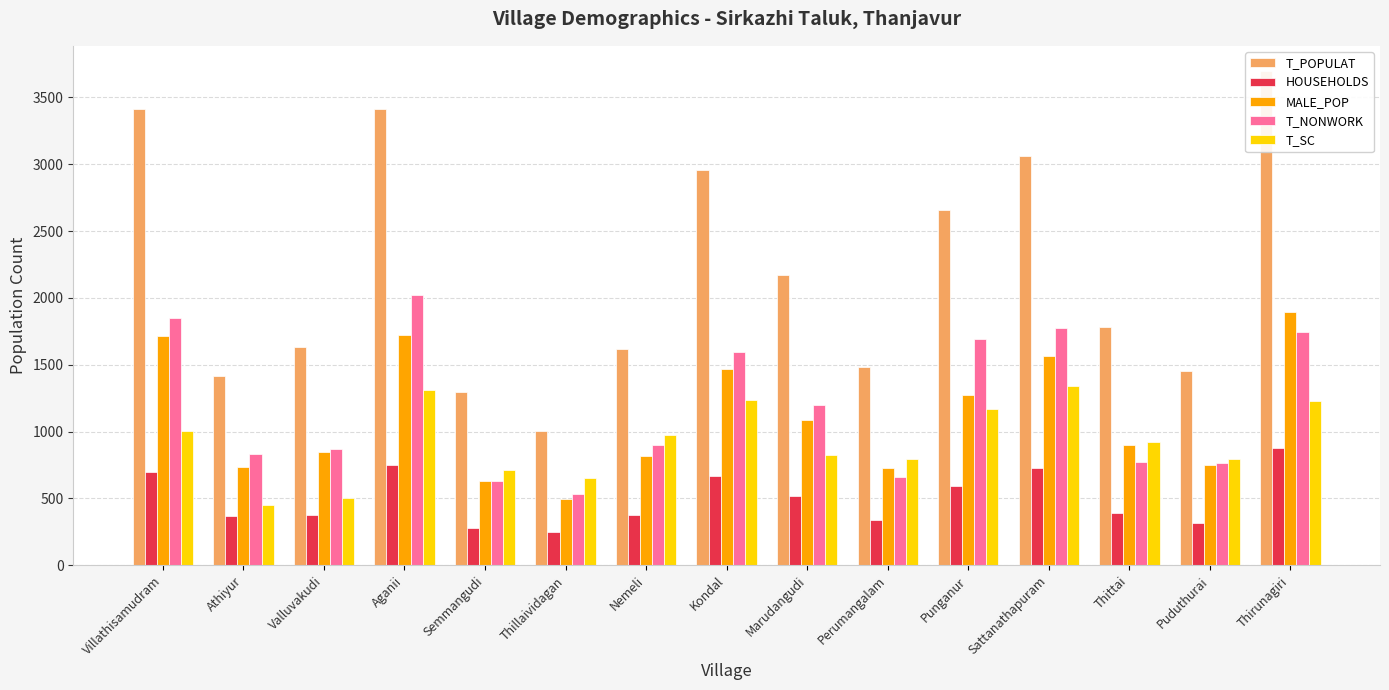

What is the maximum value shown in the chart?

3700